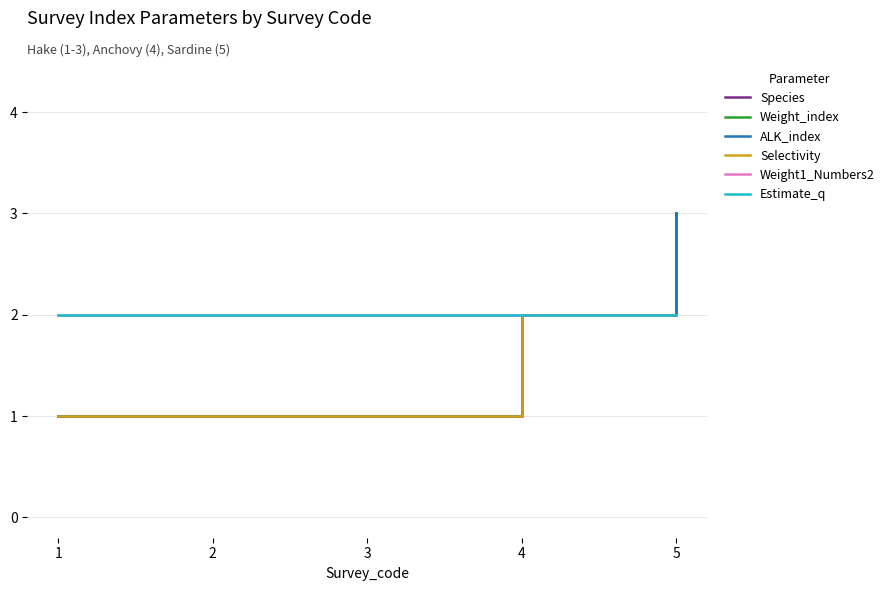

Does the chart have visible grid lines?

Yes